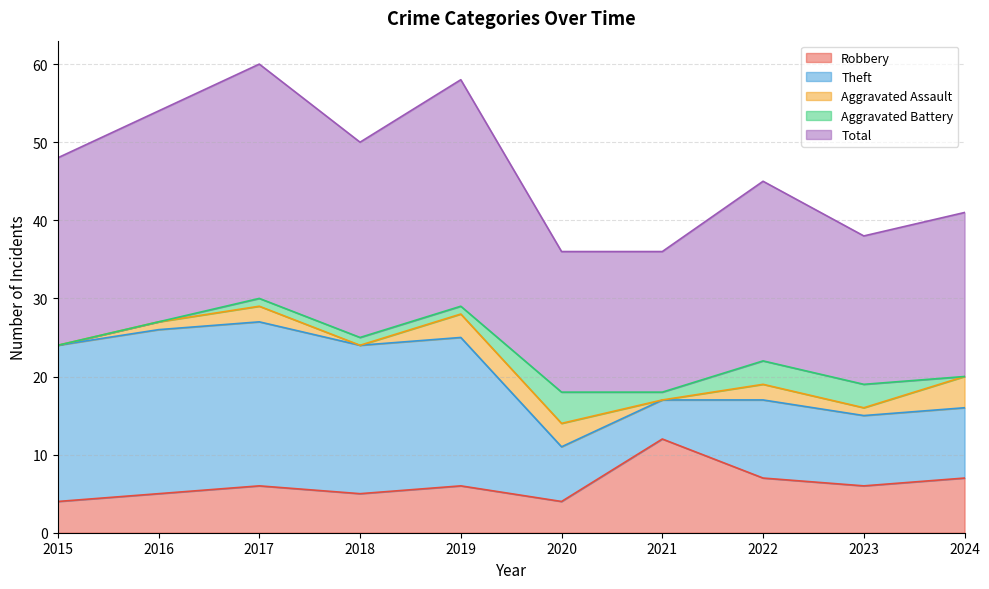

What is the difference between the maximum and minimum values in the Total series?

12